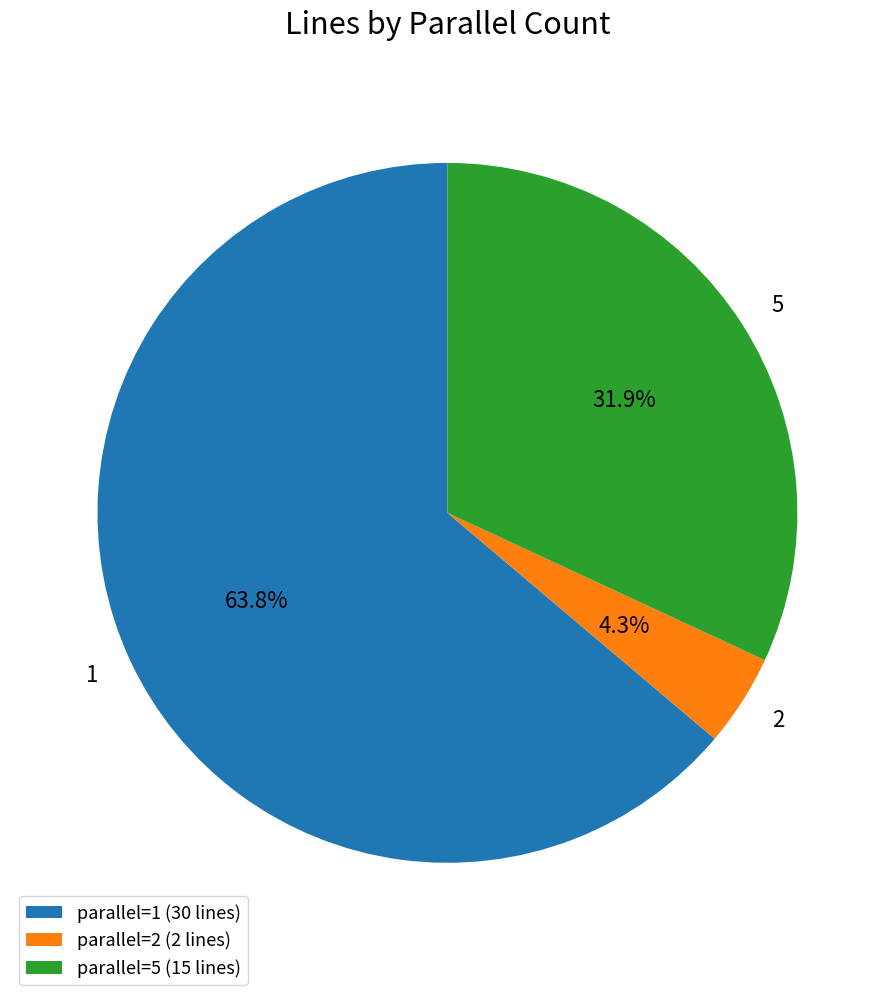

How many segments does this pie chart have?

3